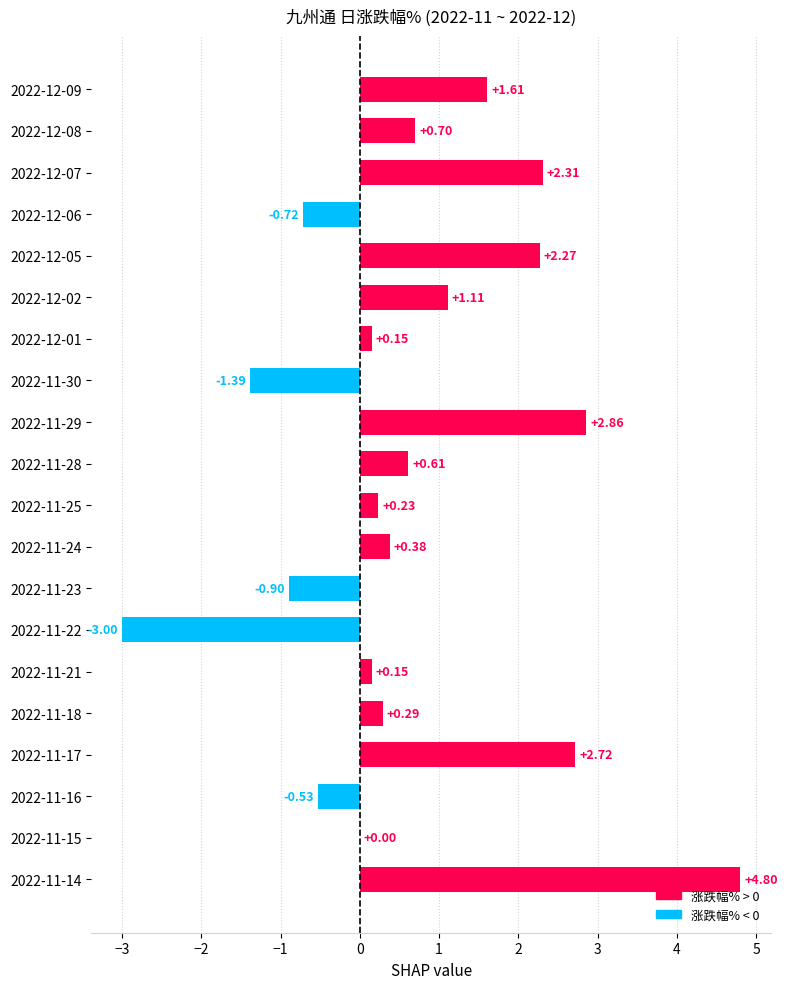

What is the sum of all values?

13.7